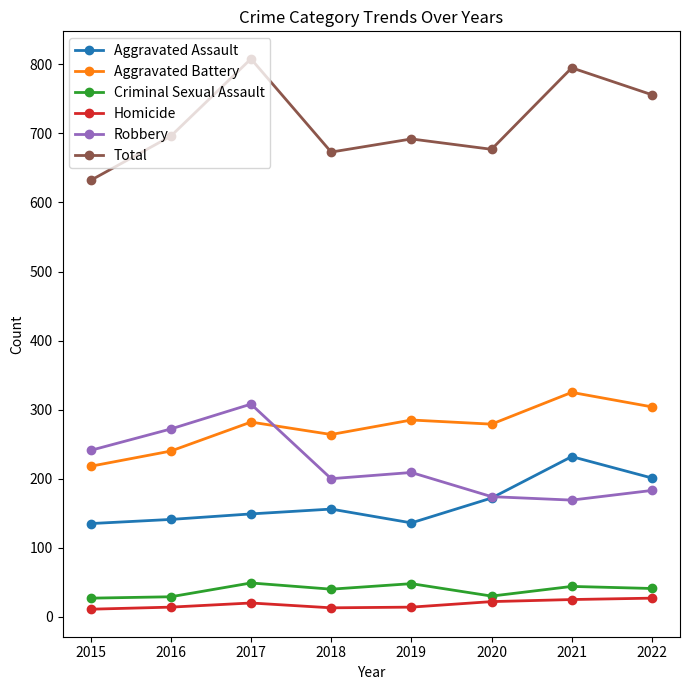

Count the number of categories in the chart.

8